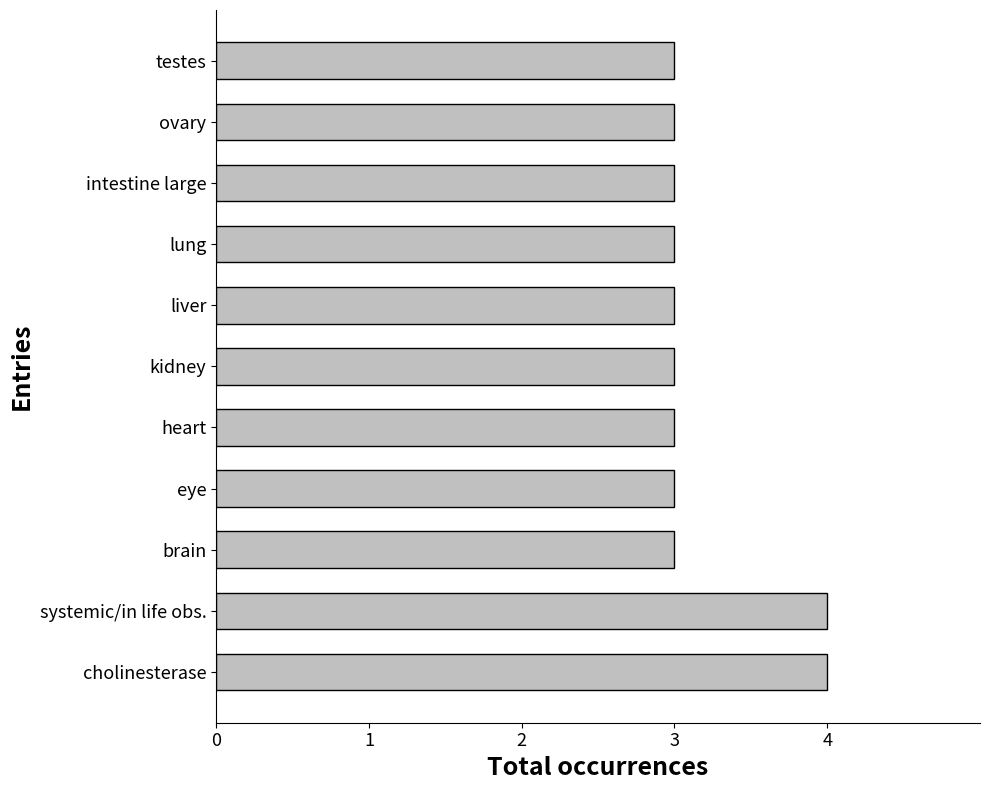

Approximately how many times larger is the value at brain compared to eye?

1.0